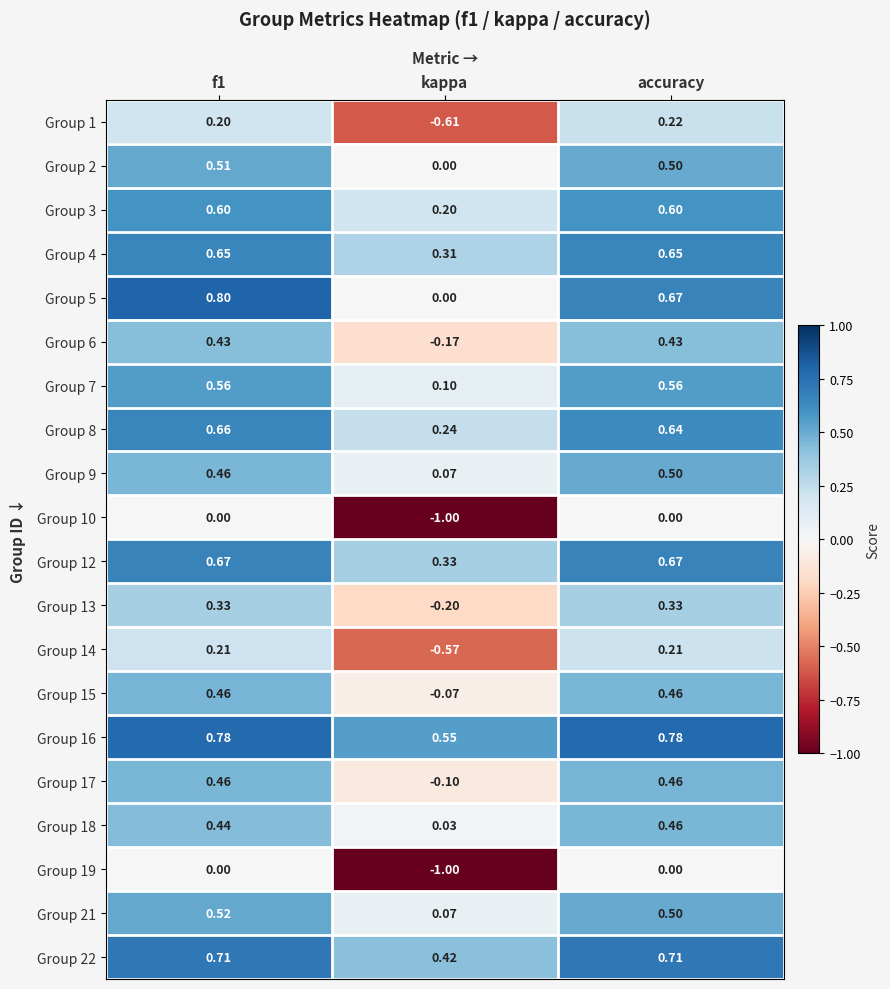

What is the difference between the highest and lowest values at kappa?

1.6